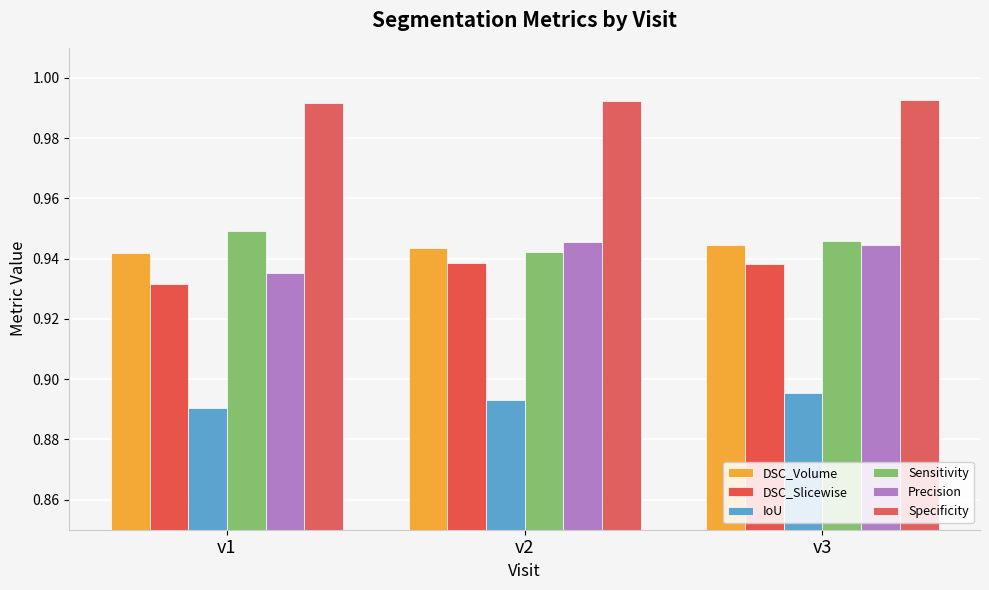

Count the number of categories in the chart.

3